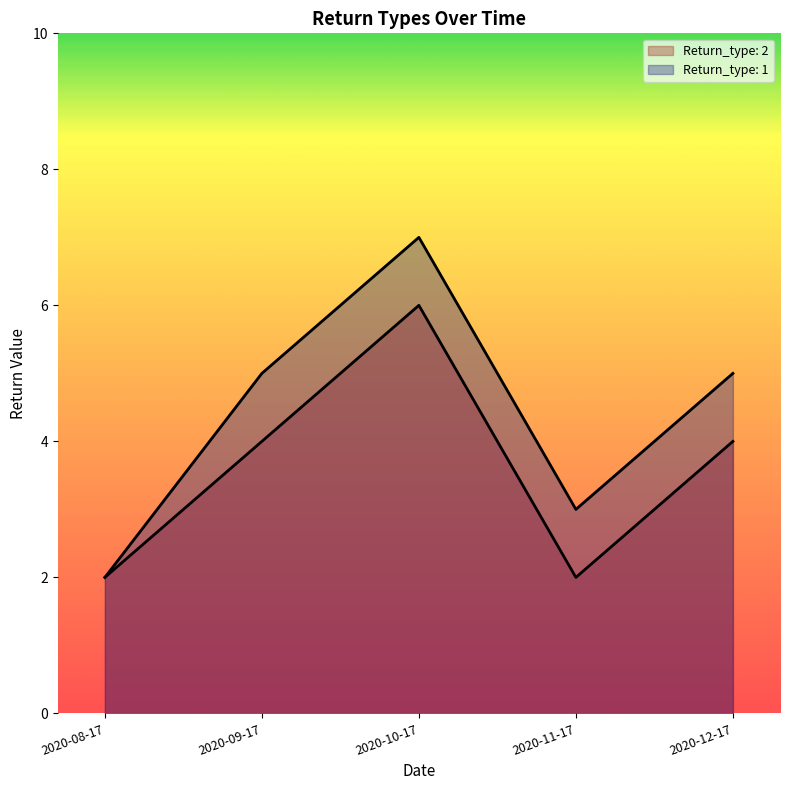

At how many categories does at least one series exceed 5?

1